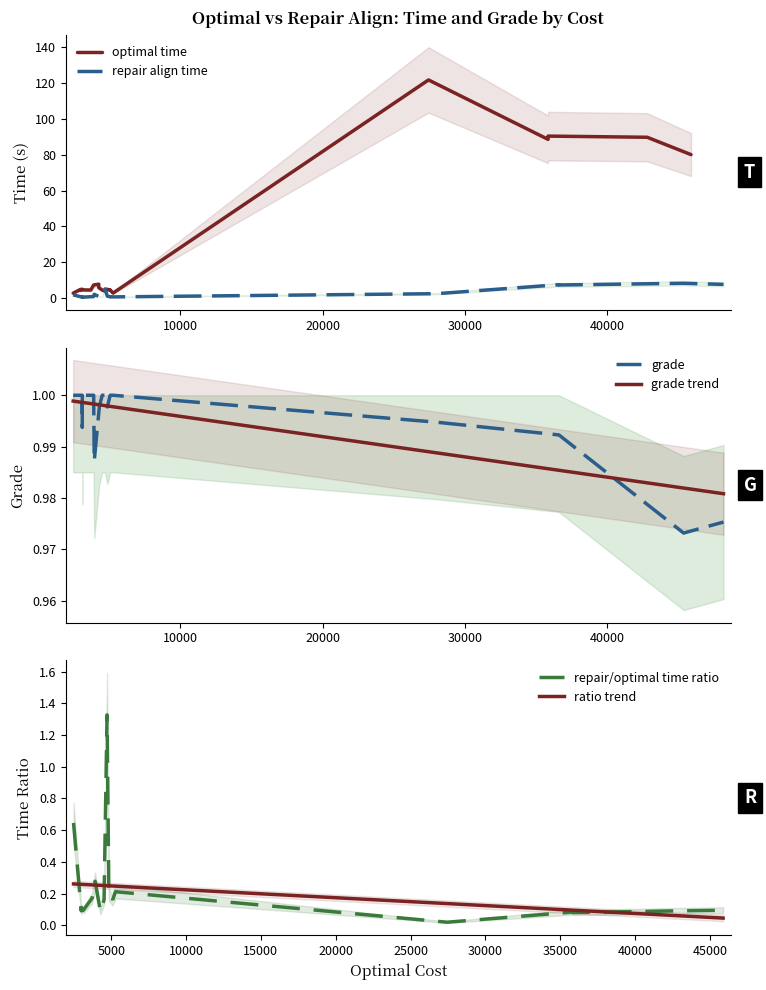

How many interior local peaks does the repair align time series have?

5